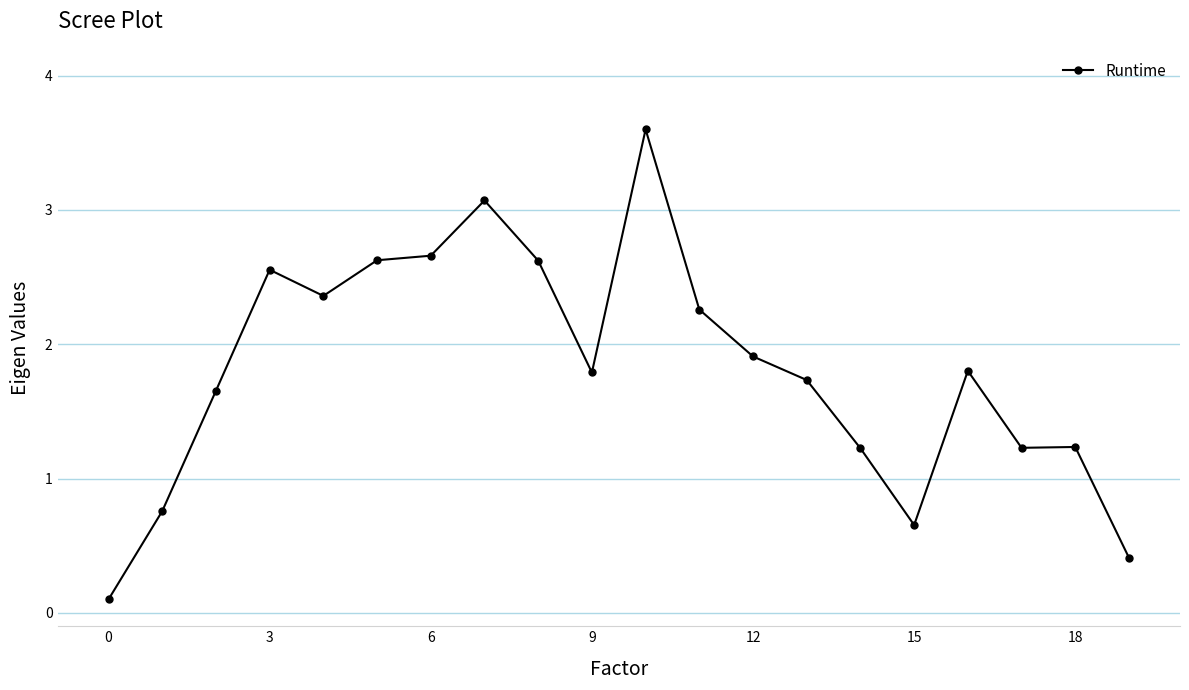

How many points are lower than both their immediate neighbors (excluding endpoints)?

4